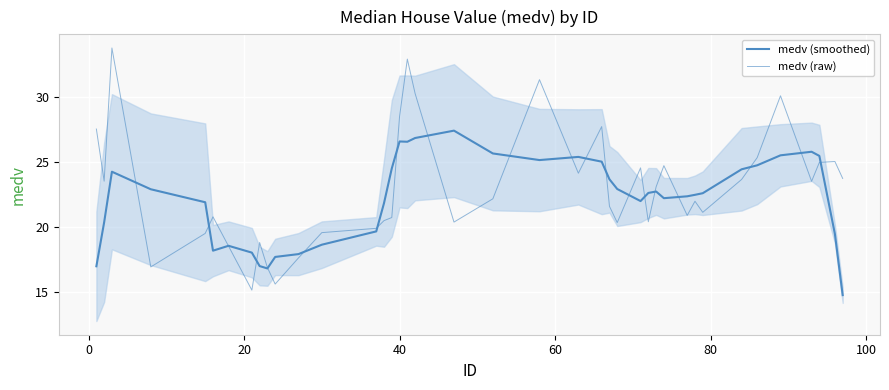

At how many categories does at least one series exceed 21?

31